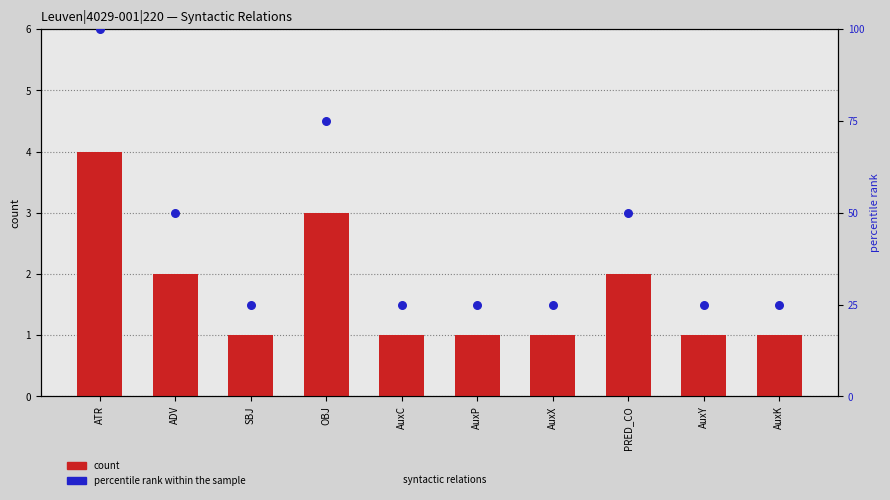

Which series has the largest total across all categories?

percentile rank within the sample